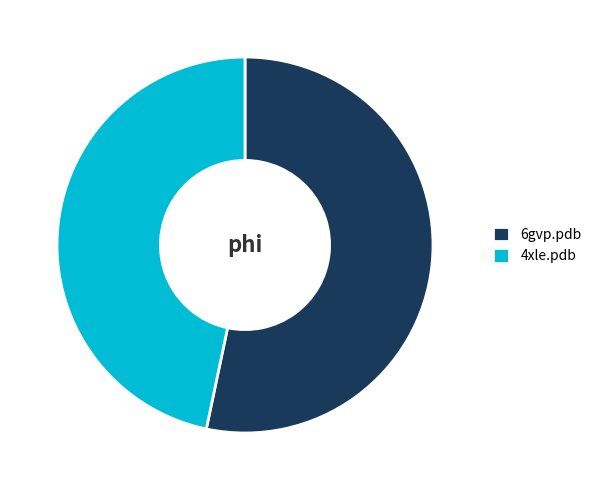

Do 4xle.pdb and 6gvp.pdb together represent more than half of the pie?

Yes